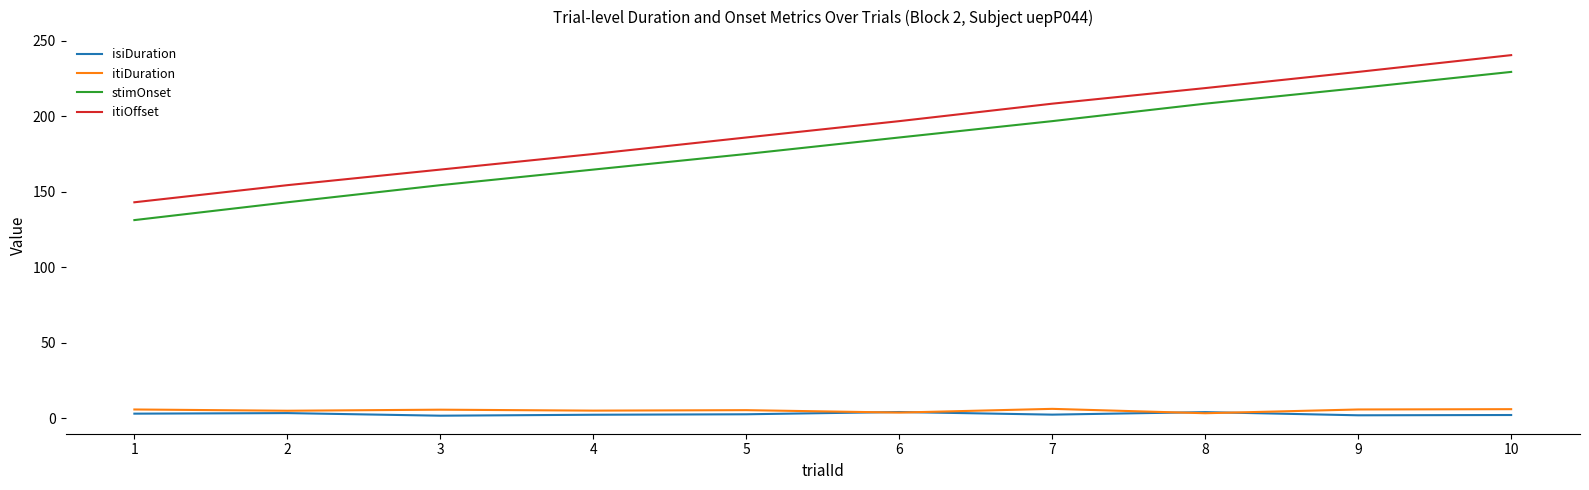

At which category is the sum across all series the highest?

10